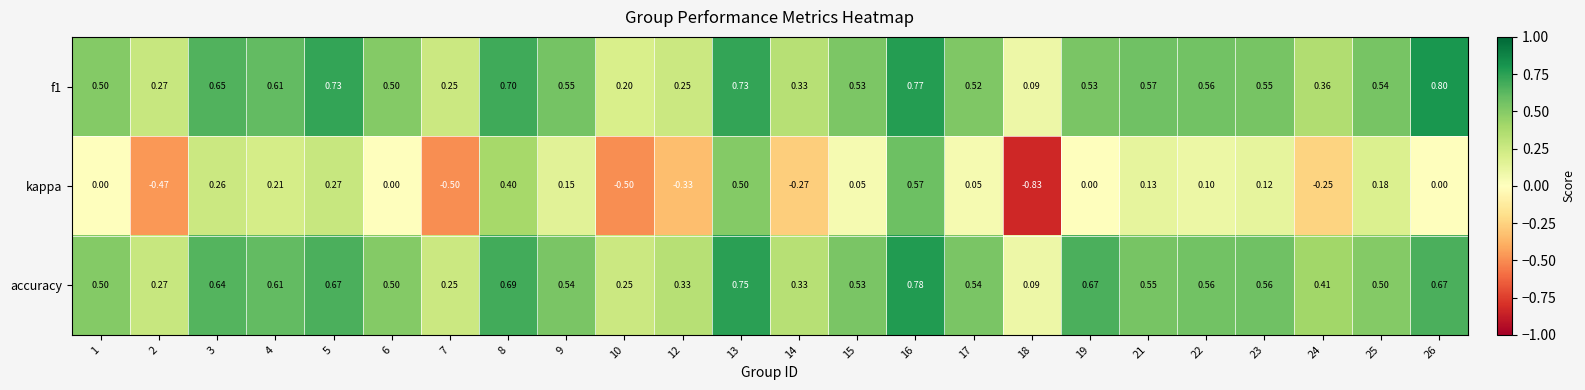

Which series has the largest total across all categories?

accuracy